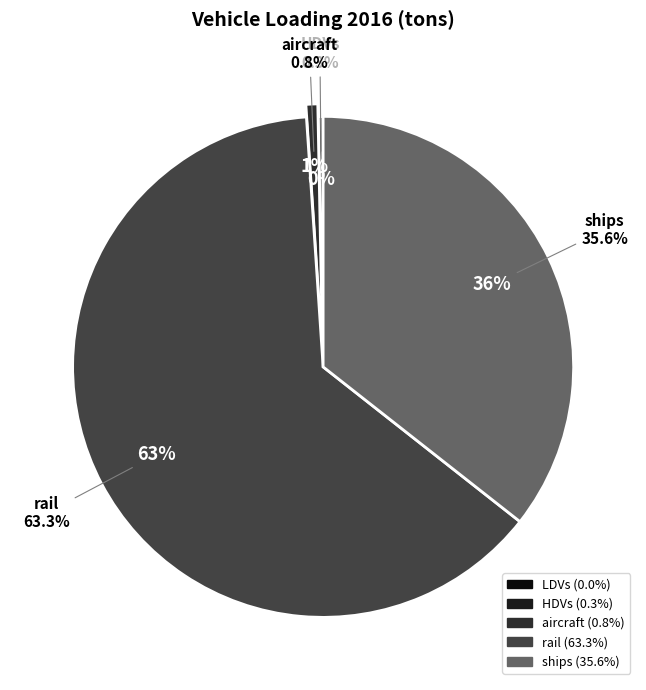

Is it true that ships is 25% of the pie?

False